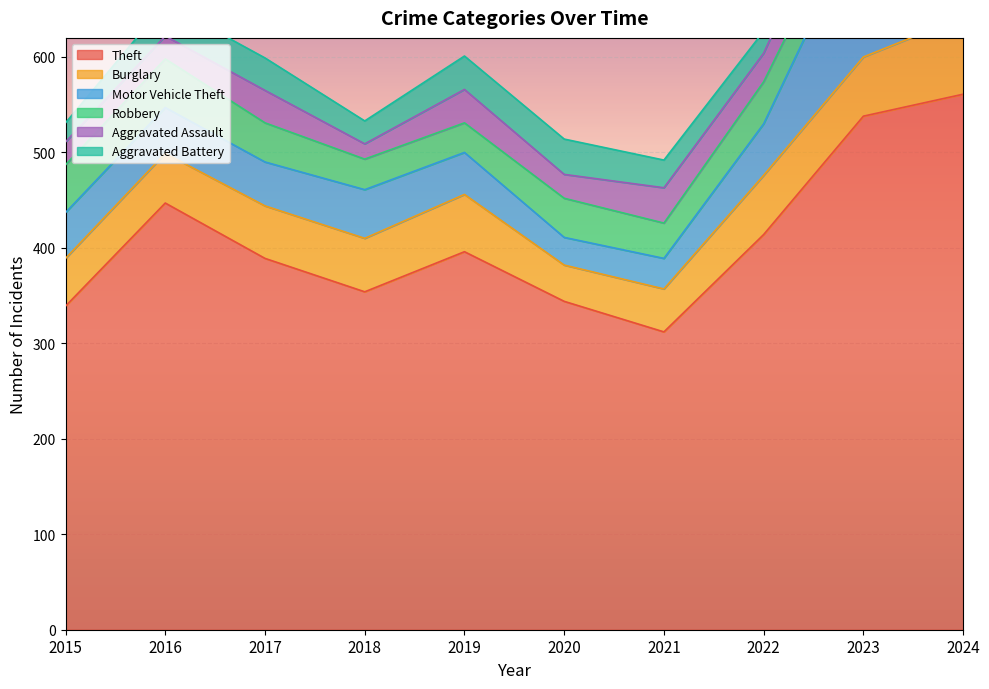

Where is the first local maximum for Burglary?

2019